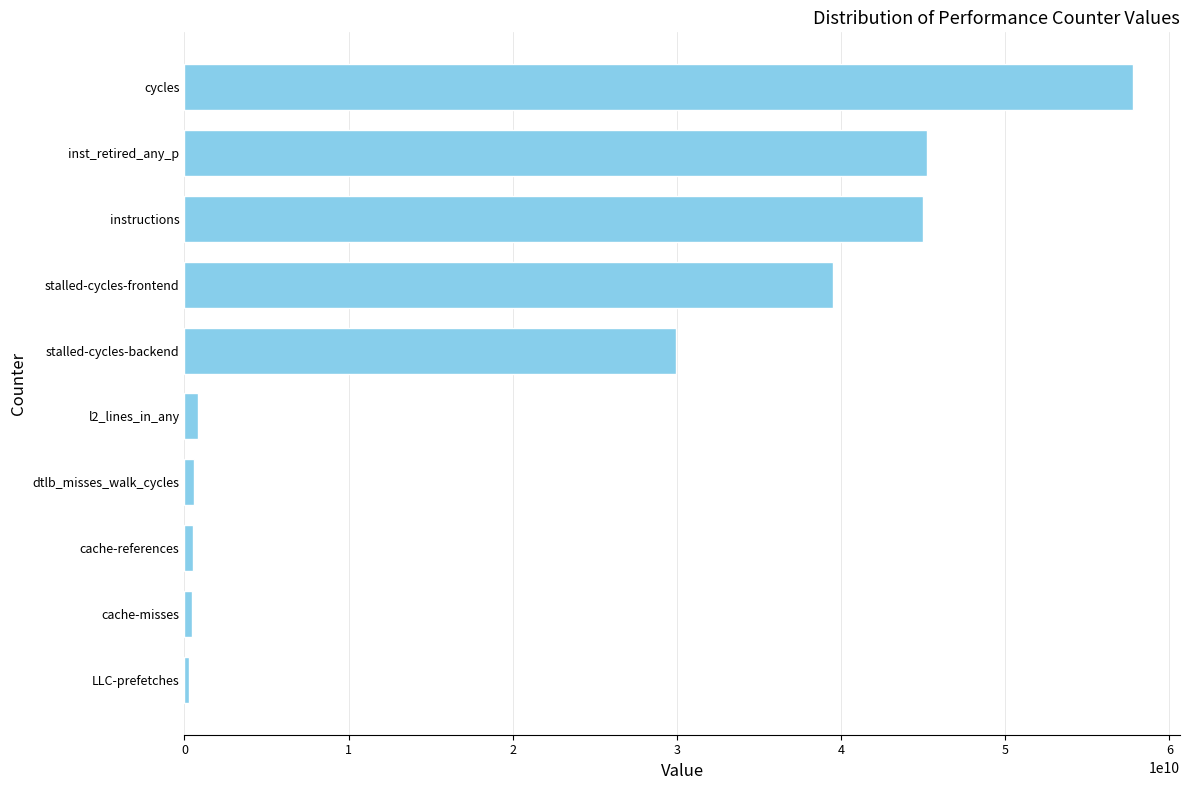

How many series are shown in this chart?

1